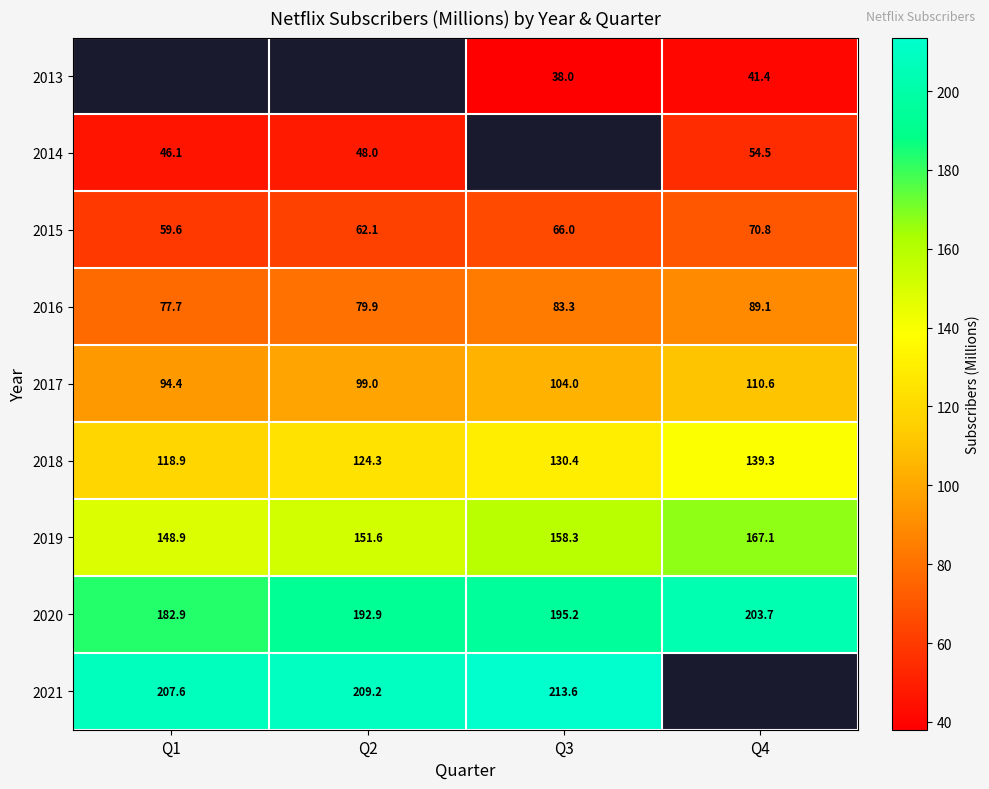

Rank the categories by 2015 value from lowest to highest.

Q1, Q2, Q3, Q4